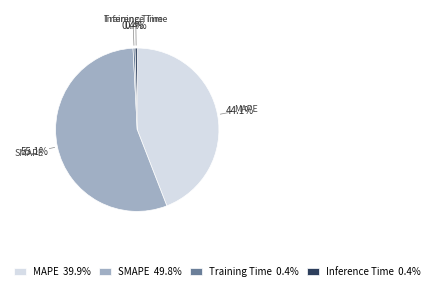

To the nearest percent, what is the combined percentage of Training Time and MAPE?

44%